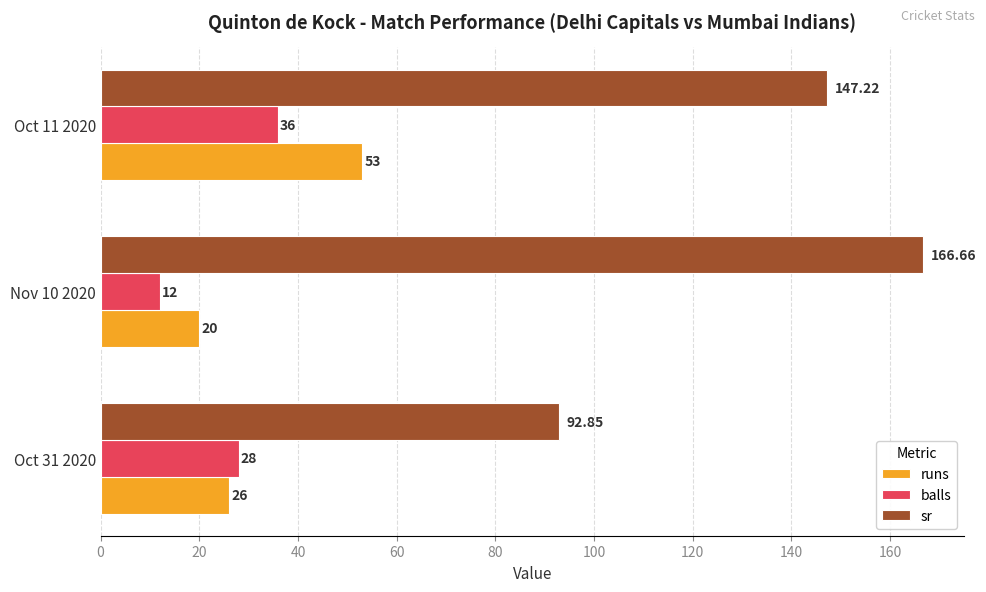

What is the sum of all runs values?

99.0